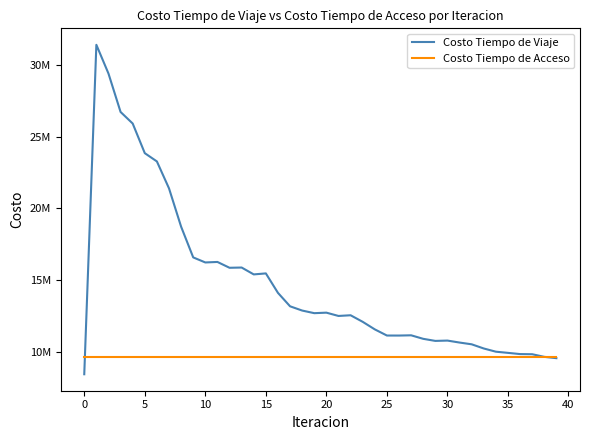

Does the chart have visible grid lines?

No